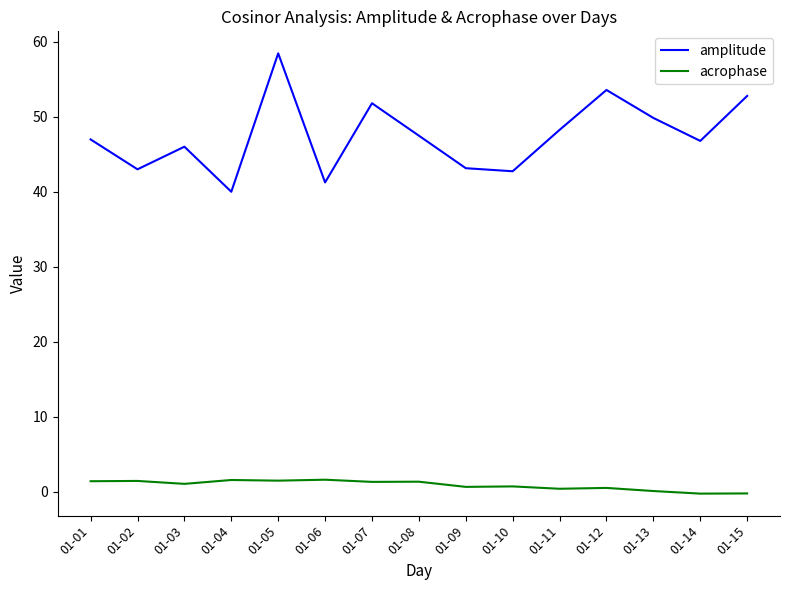

True or false: amplitude and acrophase cross at least once.

False